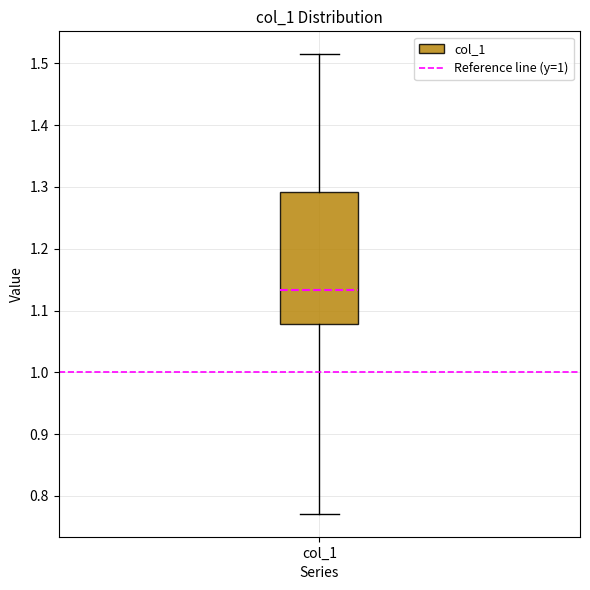

Transcribe this box plot: give where the median line is, the range the box spans, and where the two whiskers end, as read against the y-axis. The values are not printed on the chart, so give them approximately, as read against the axis.

median 1.13, box 1.08 to 1.29, whiskers 0.77 to 1.51